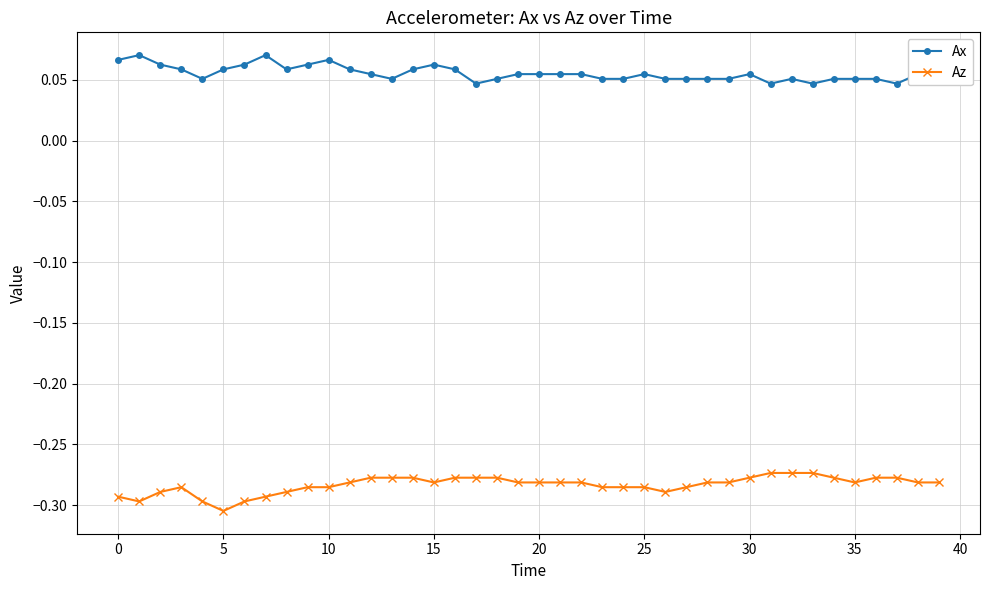

True or false: Az and Ax cross at least once.

False